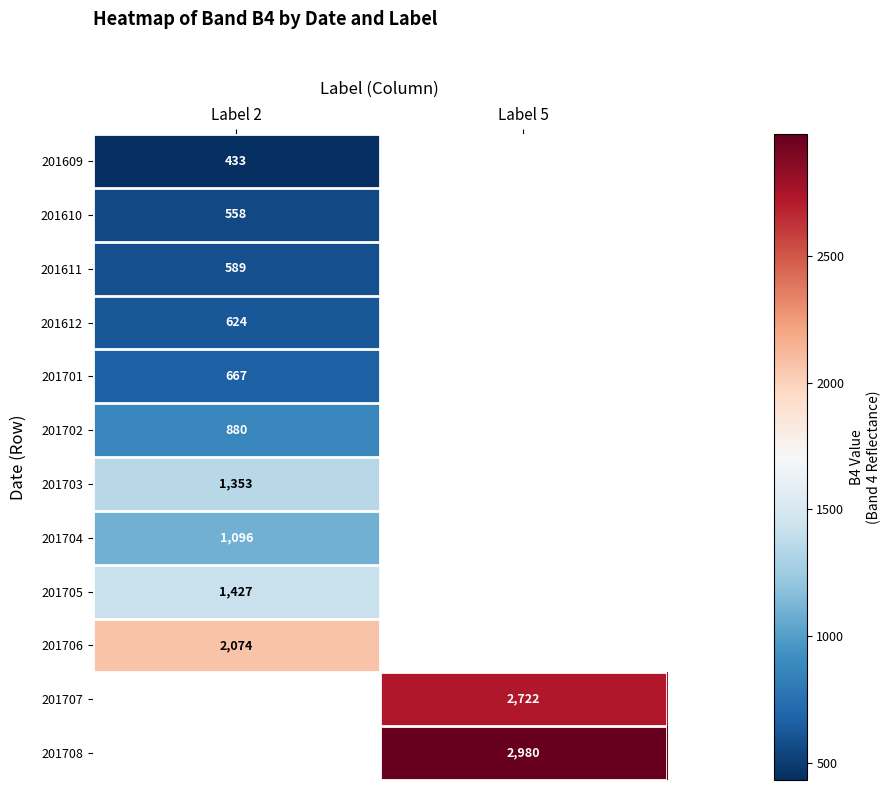

How many data points does each series have?

2